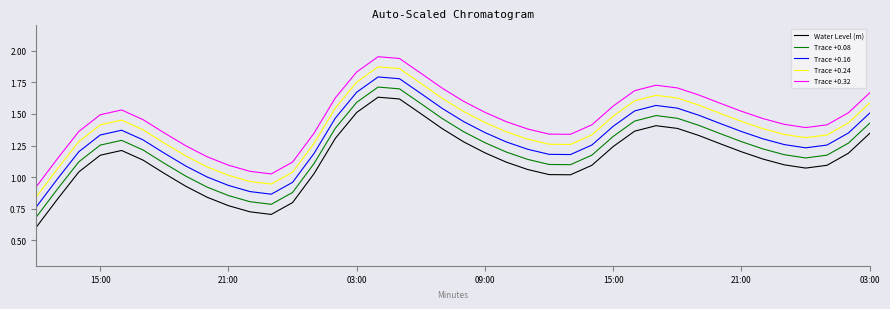

Does the chart display data point markers on the line(s)?

No